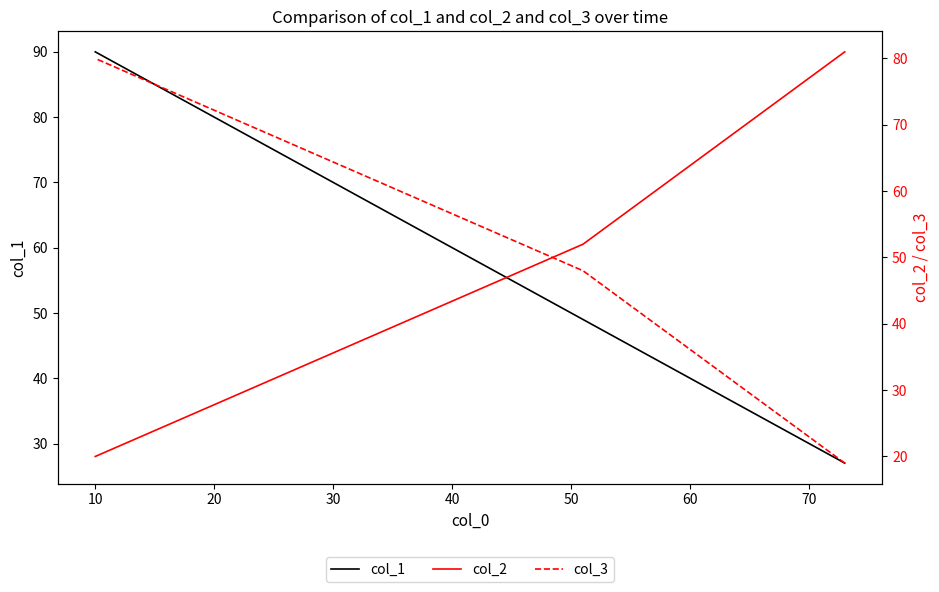

What is the sum of the col_2 values at 20 and 10?

72